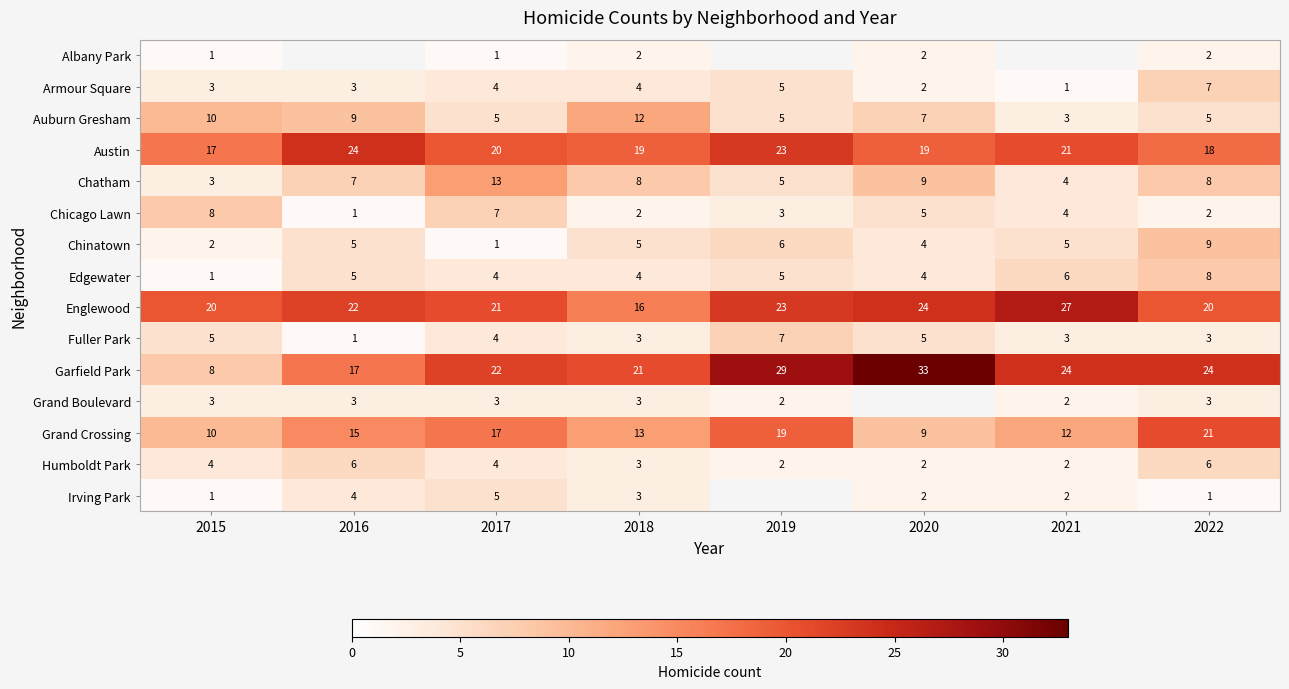

True or false: Grand Crossing has a value of 17.4 at 2018.

False